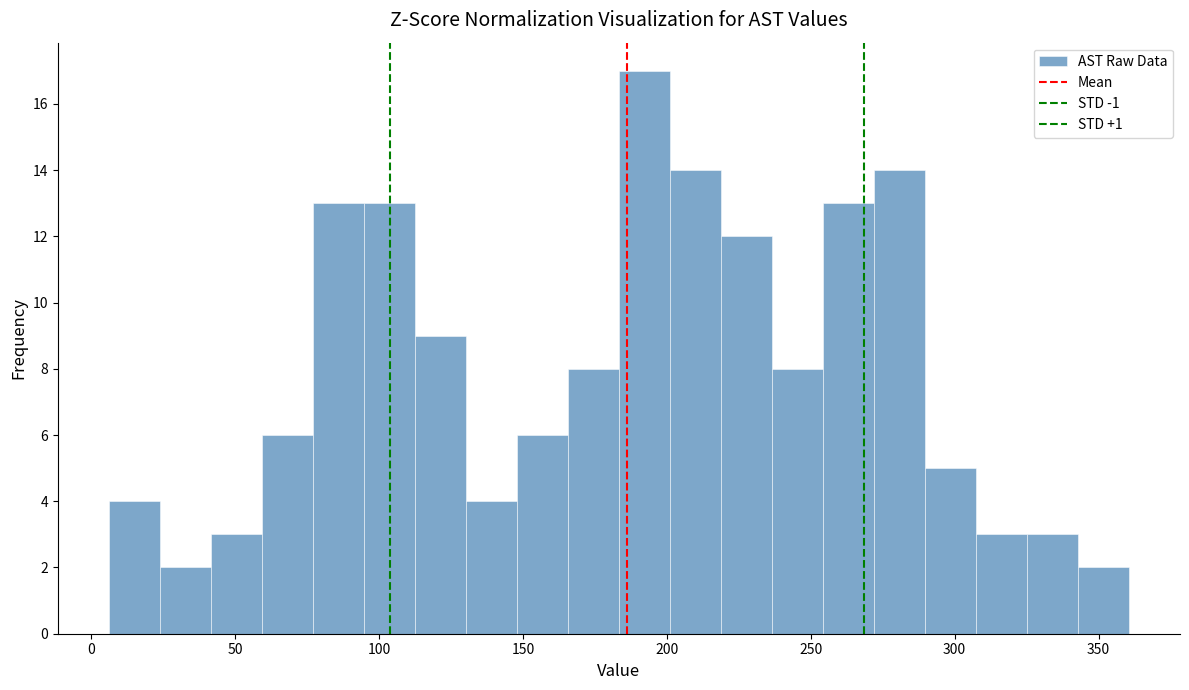

Read against the x-axis, roughly where is the centre of the tallest bar?

190